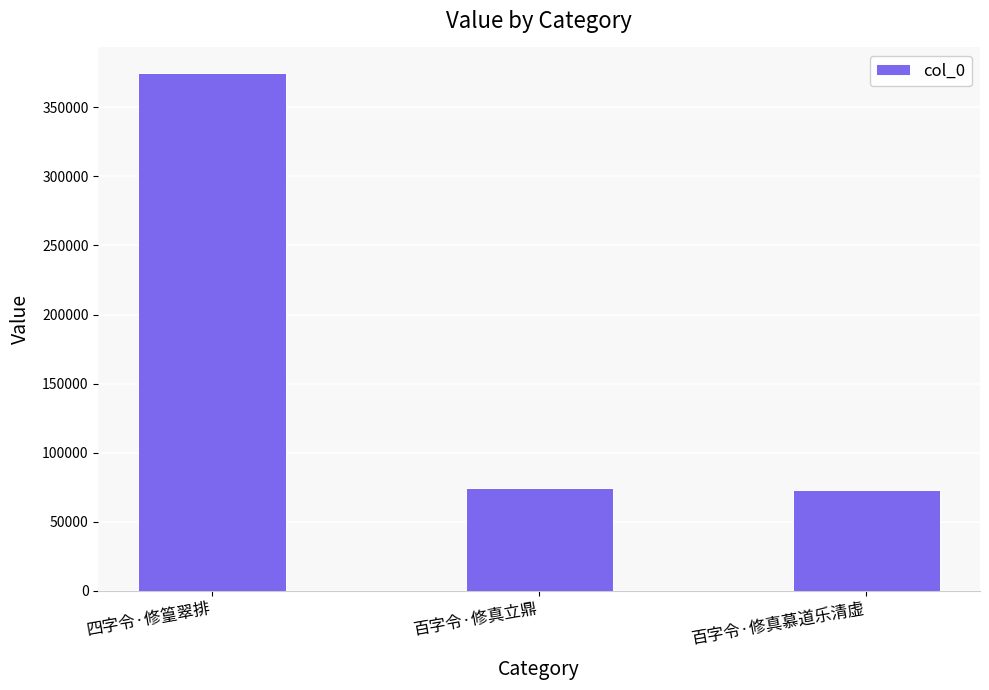

Between 四字令·修篁翠排 and 百字令·修真立鼎, which is larger?

四字令·修篁翠排